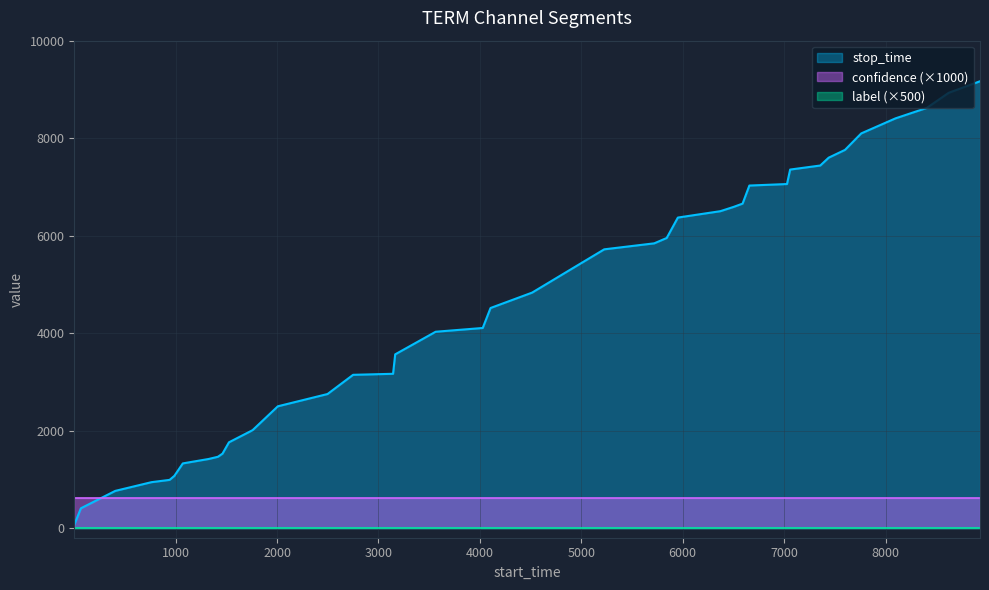

True or false: stop_time and confidence (×1000) cross at least once.

True